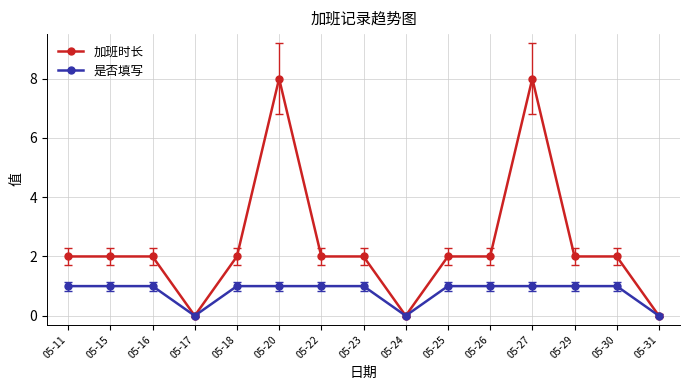

What is the spread (max minus min) of values at 05-26?

1